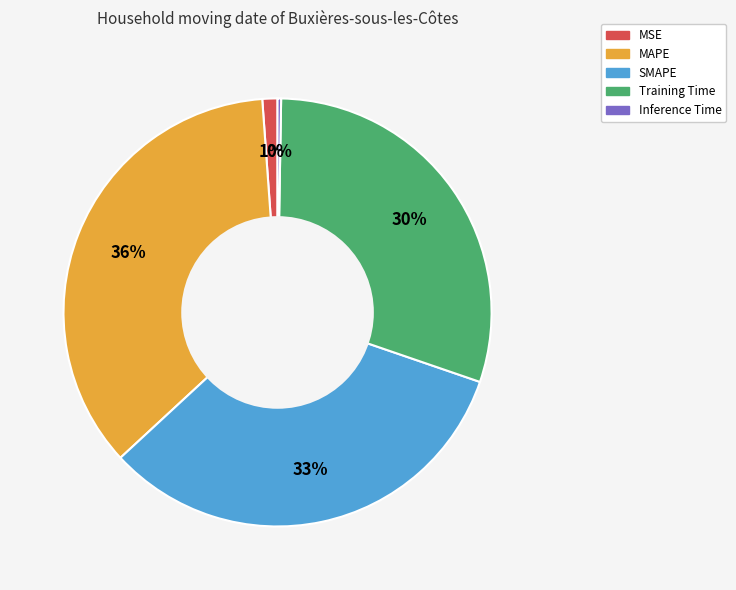

Is the sum of MAPE and SMAPE greater than half?

Yes